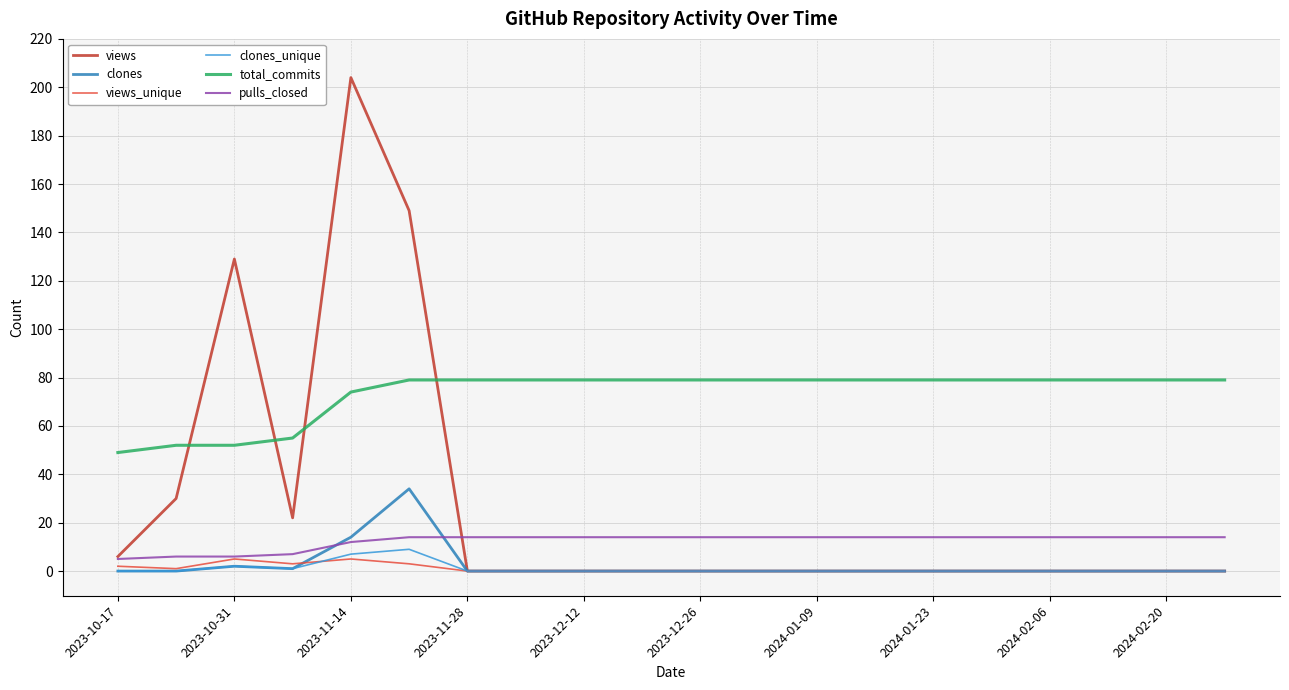

What are all the series names shown in the legend?

views, clones, views_unique, clones_unique, total_commits, pulls_closed